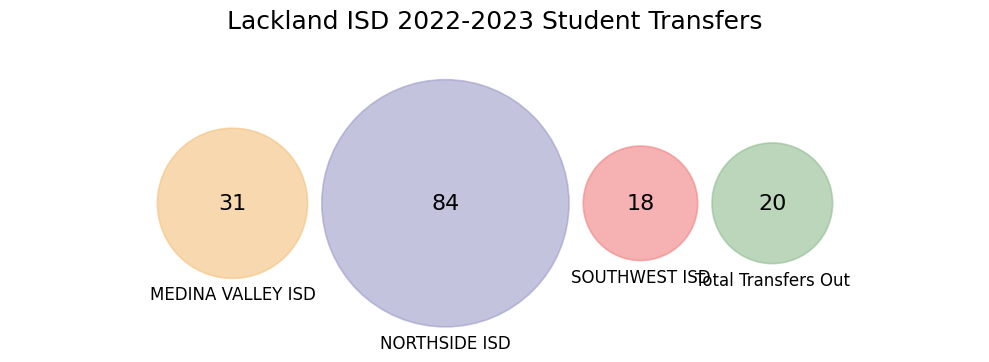

Which category has the smallest portion of the pie?

SOUTHWEST ISD